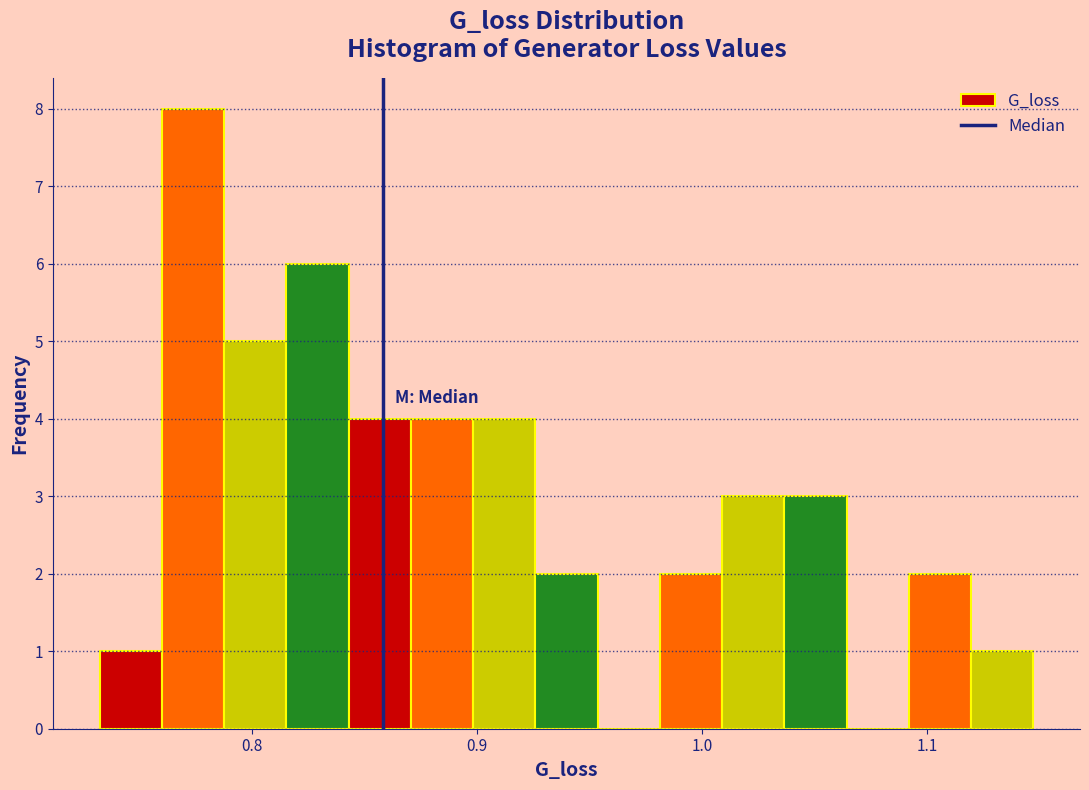

Around what value on the x-axis is the tallest bar? Give the approximate position of its centre, as read against the axis.

0.77